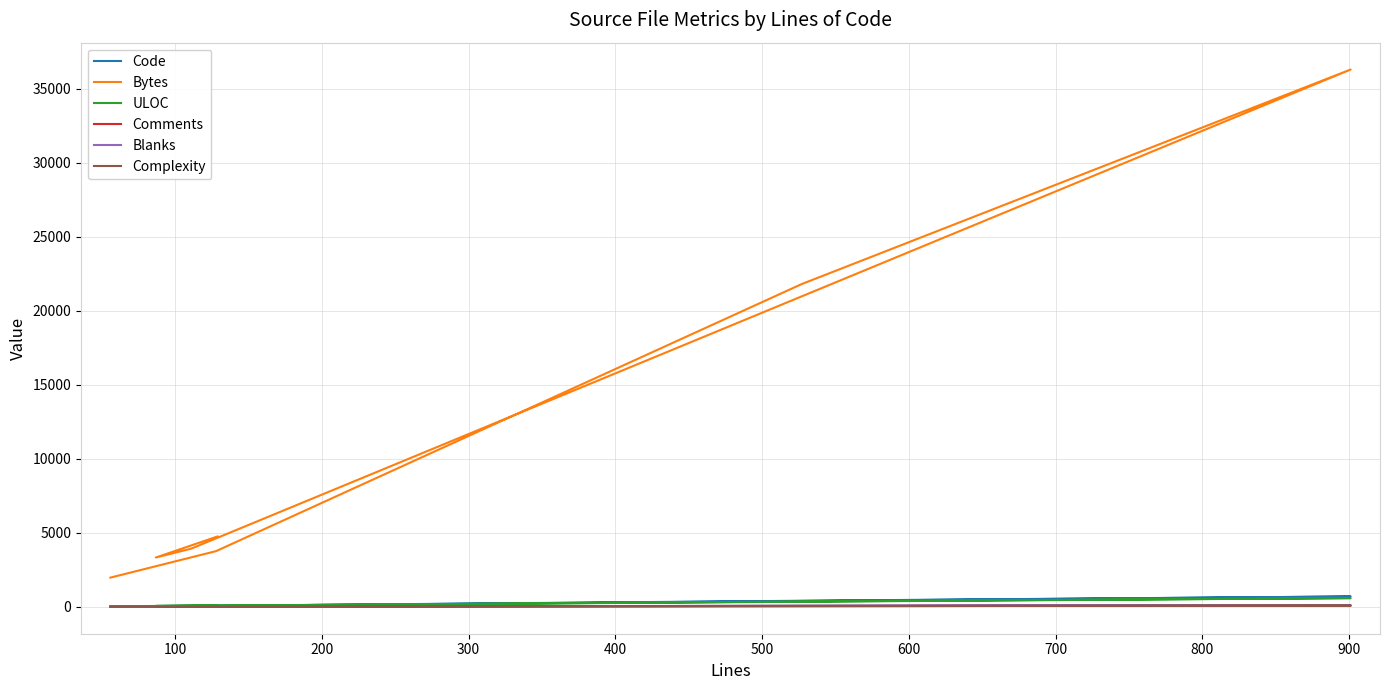

How many data points in Bytes are less than 3929?

3